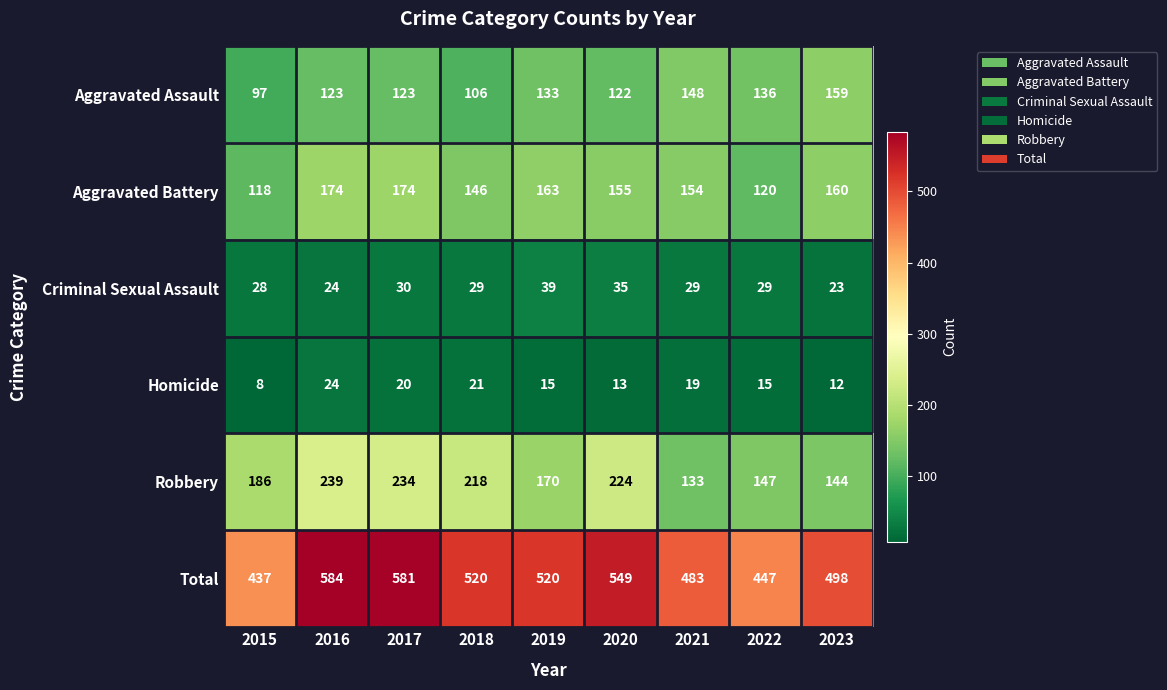

Which series has the largest total across all categories?

Total